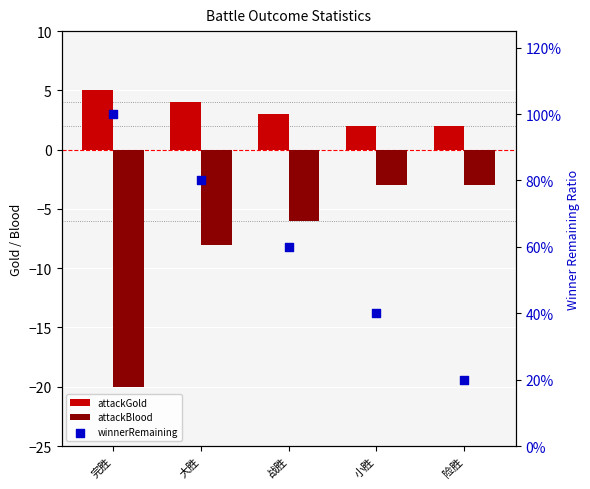

Which series has the widest spread of Y values?

attackBlood